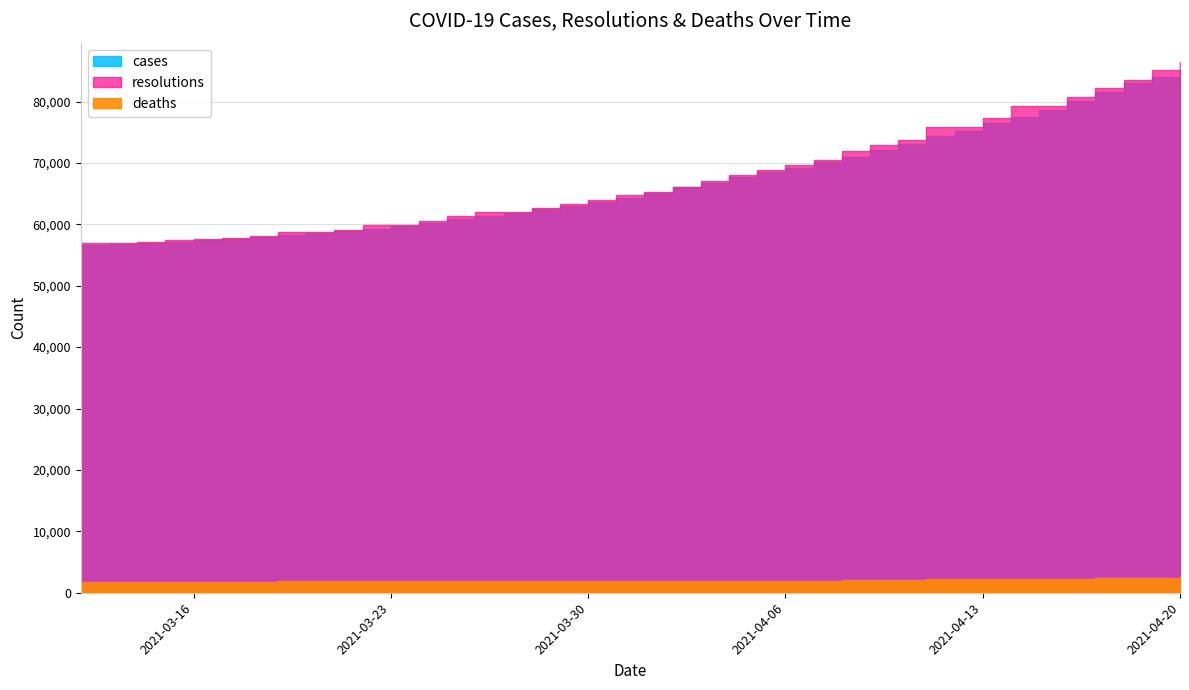

Where does the deaths series first go above 1942?

2021-04-02